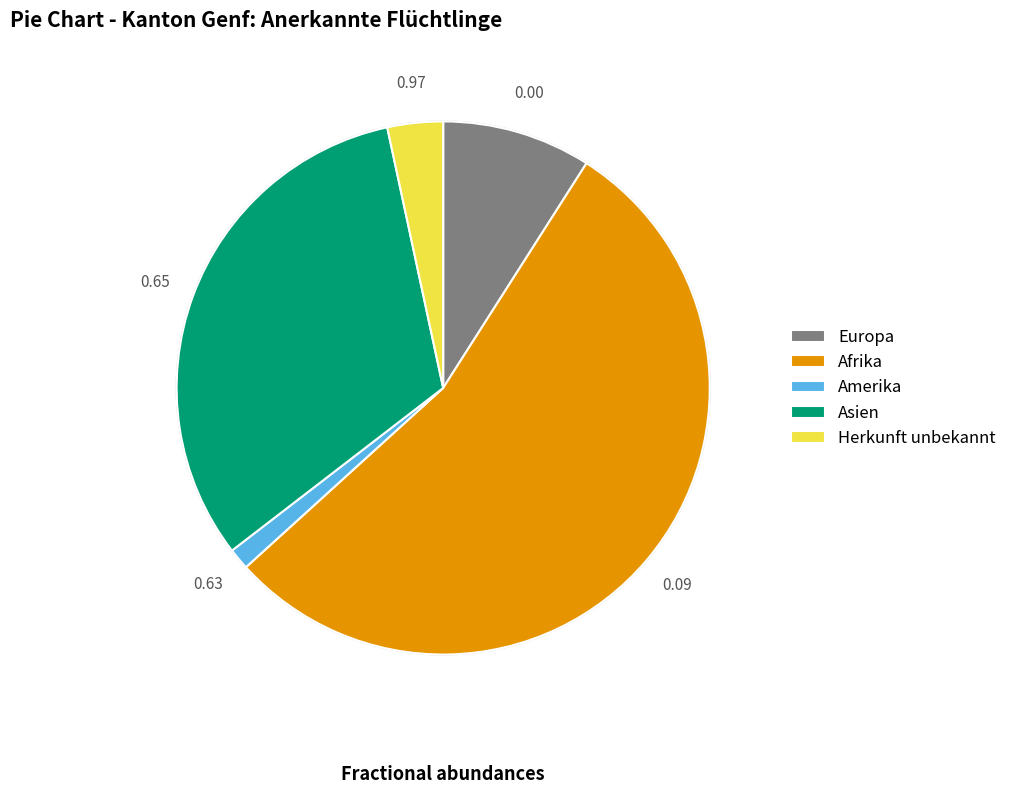

Is there a majority slice in this chart?

Yes